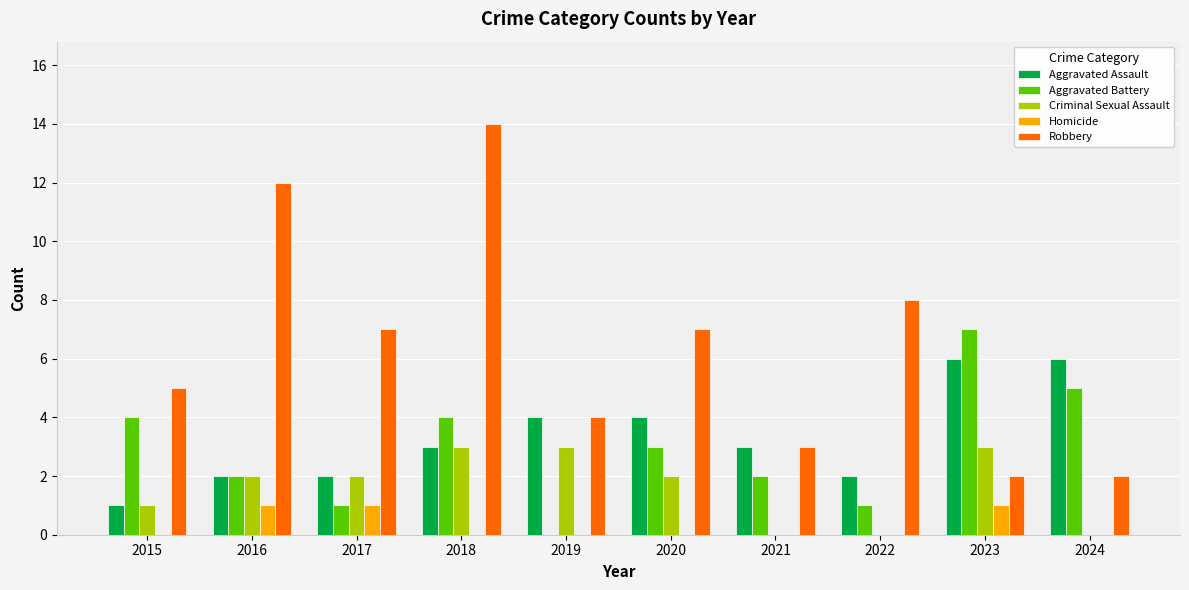

What value does the Robbery series have at 2019?

4